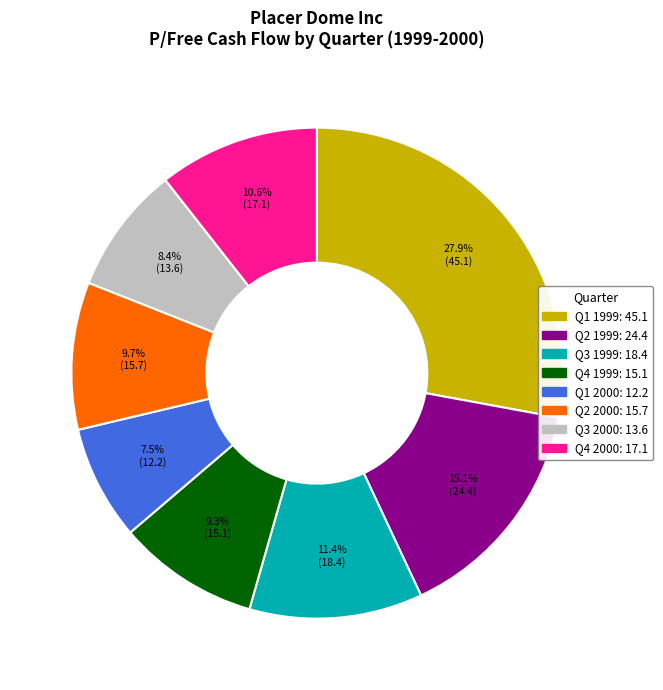

Does any single category account for the majority?

No